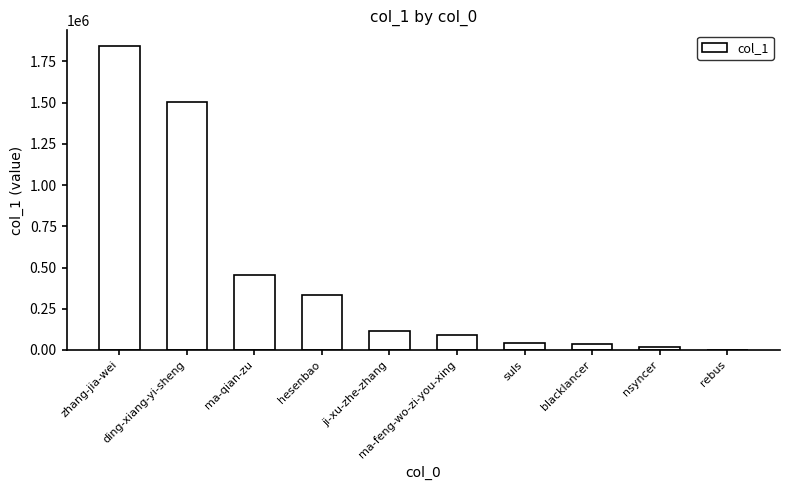

What is the greatest value displayed?

1845834